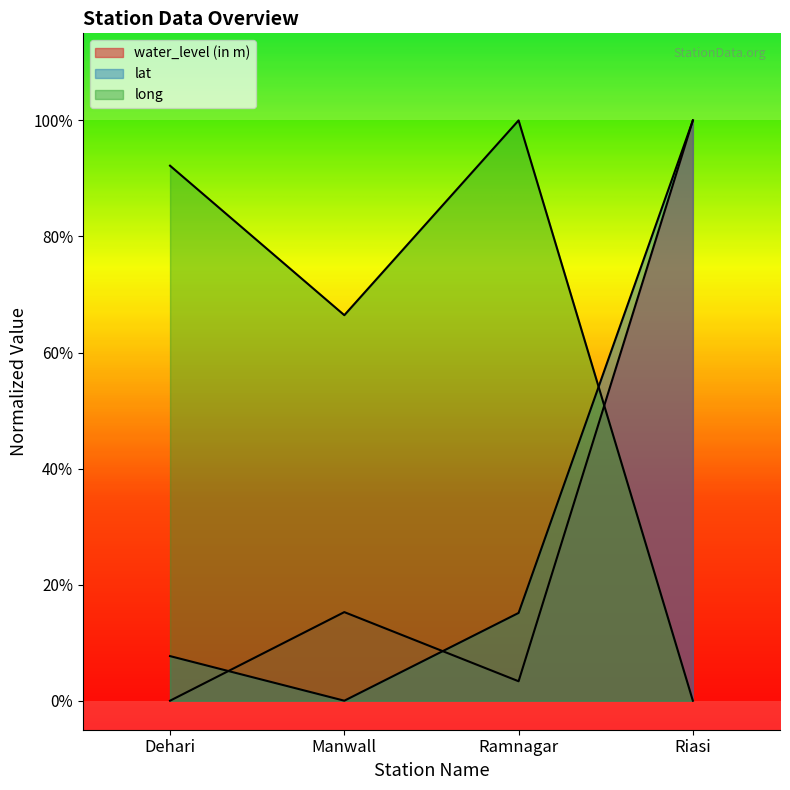

How many data points does each series have?

4